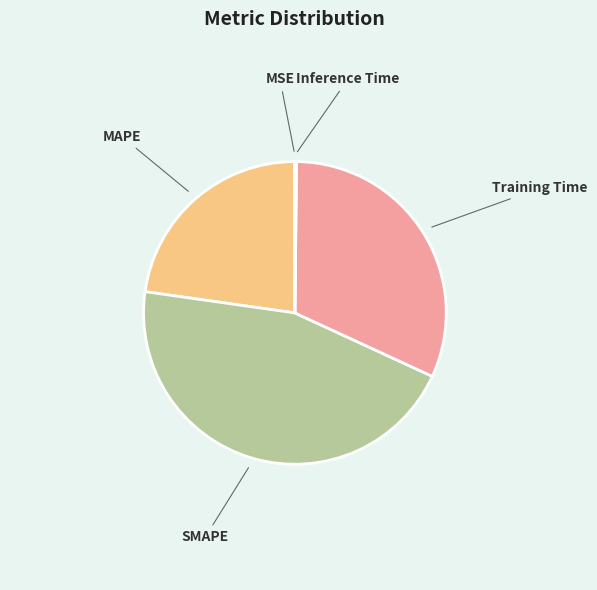

Does MAPE represent more than half of the total?

No